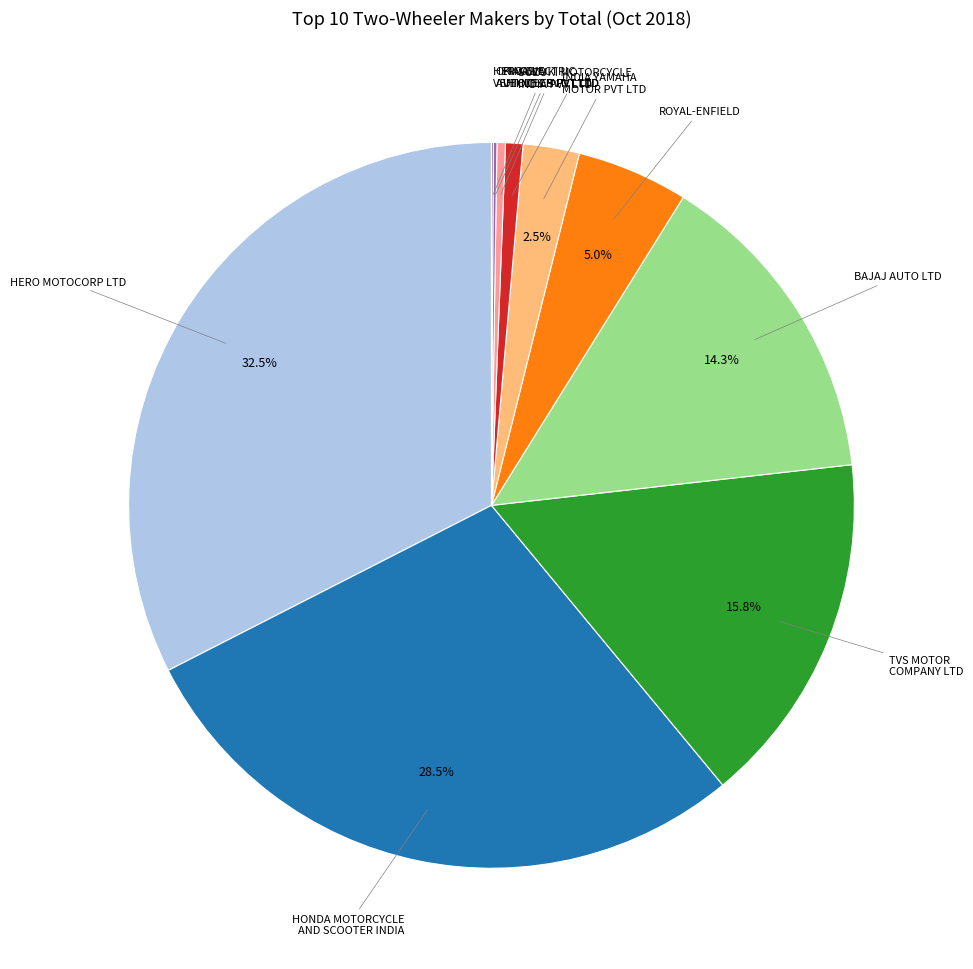

Which slice is the largest?

HERO MOTOCORP LTD